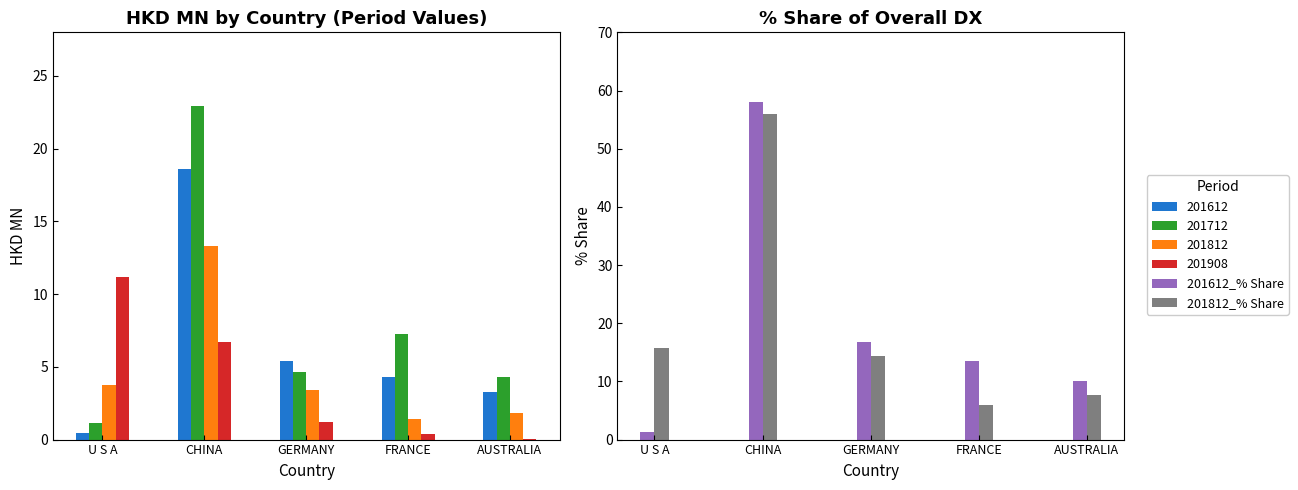

How many data points in 201812_% Share are less than 14?

2